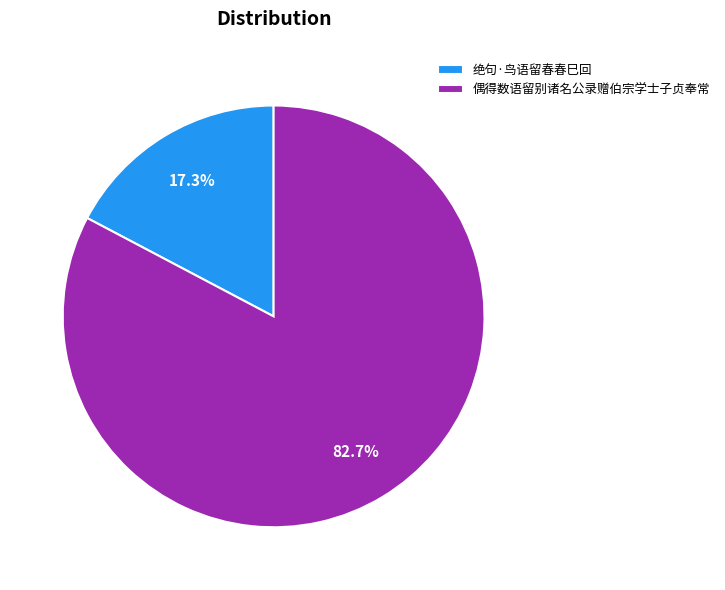

What is the majority slice?

偶得数语留别诸名公录赠伯宗学士子贞奉常